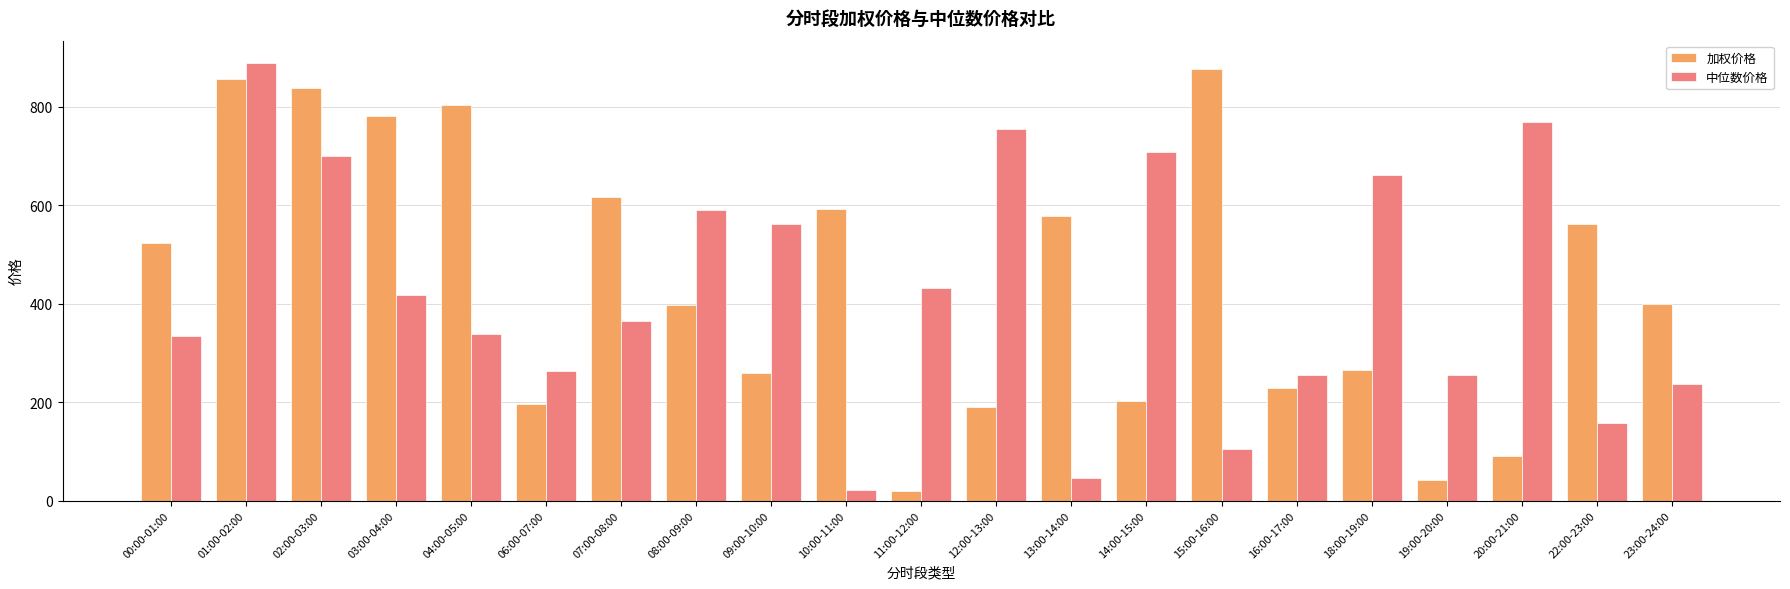

The 中位数价格 series shows 889.2 at 01:00-02:00. True or false?

True